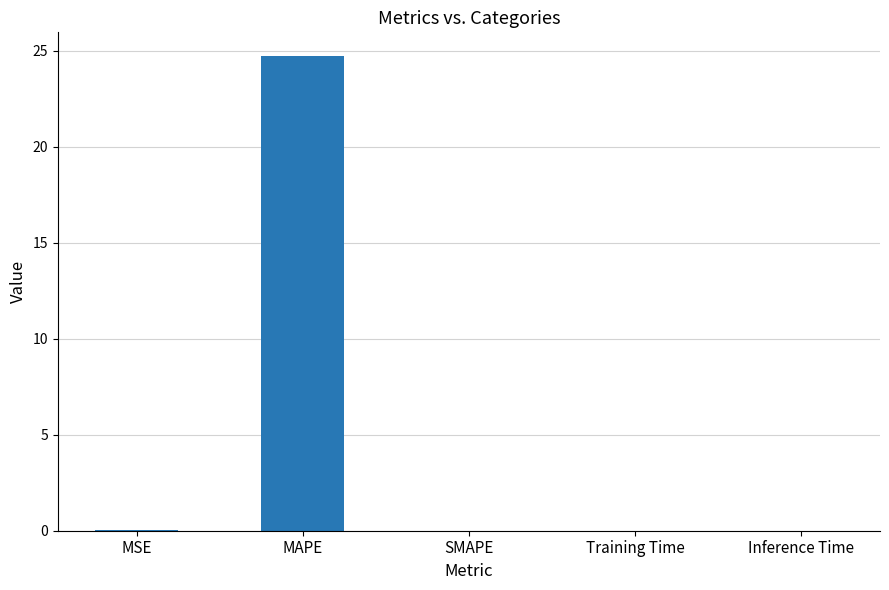

The value at Training Time is 0.0. True or false?

True